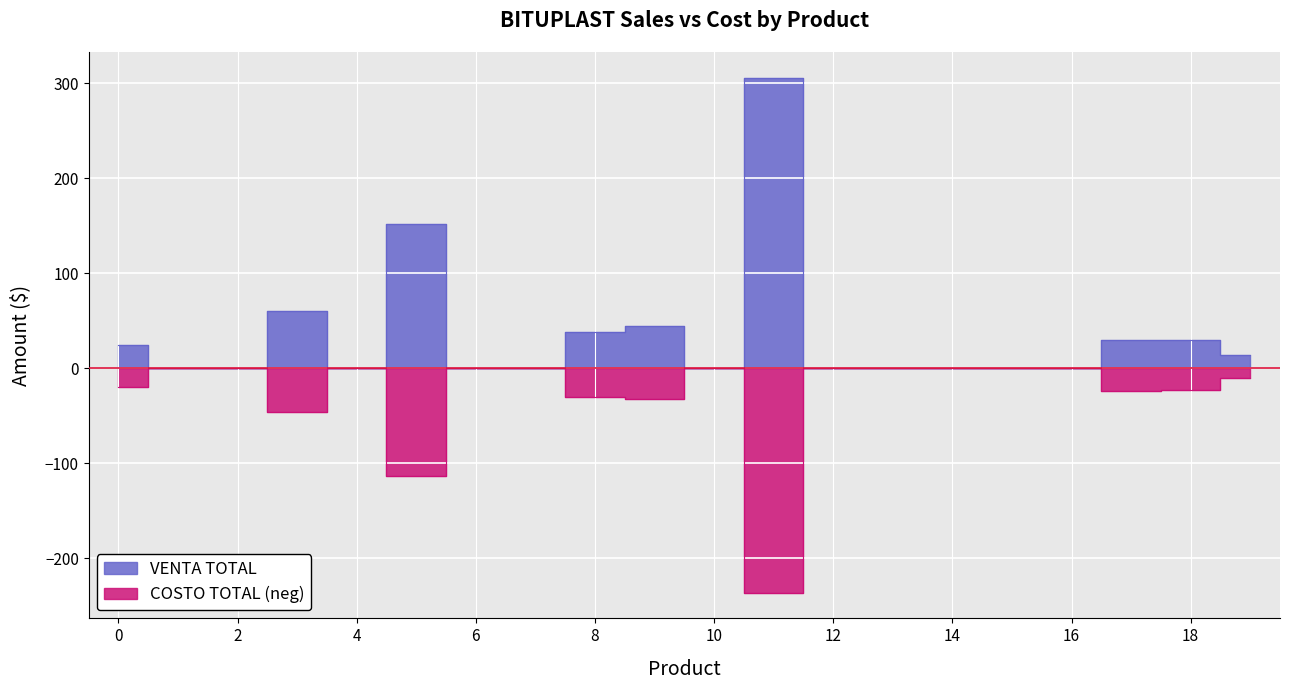

How many data points does each series have?

20